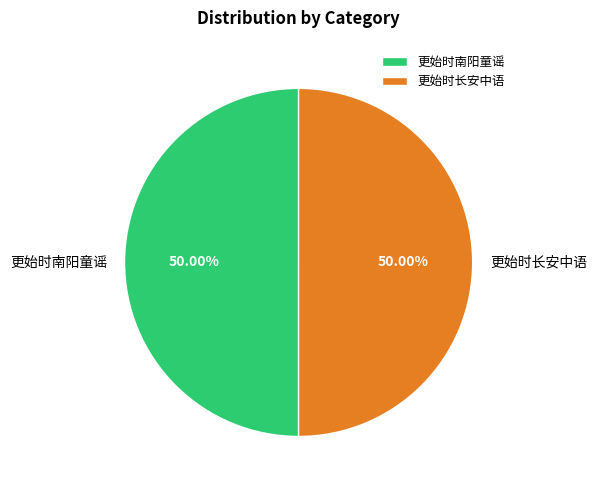

To the nearest percent, what is the combined percentage of 更始时长安中语 and 更始时南阳童谣?

100%